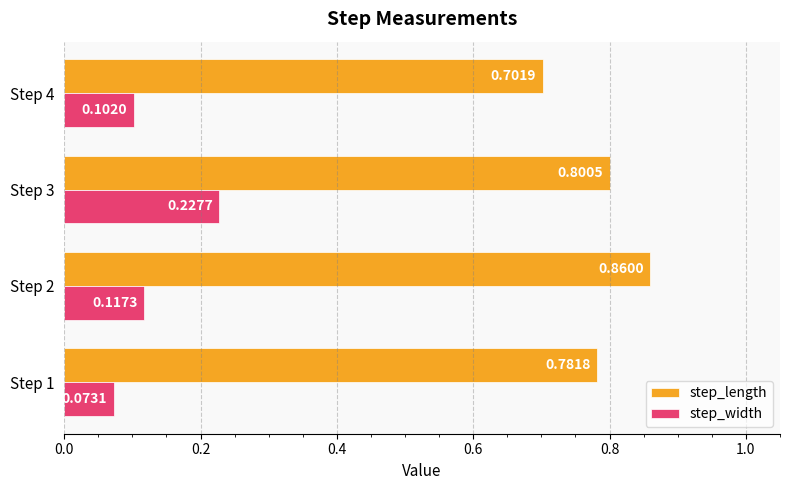

Which series has the largest range (max minus min)?

step_length